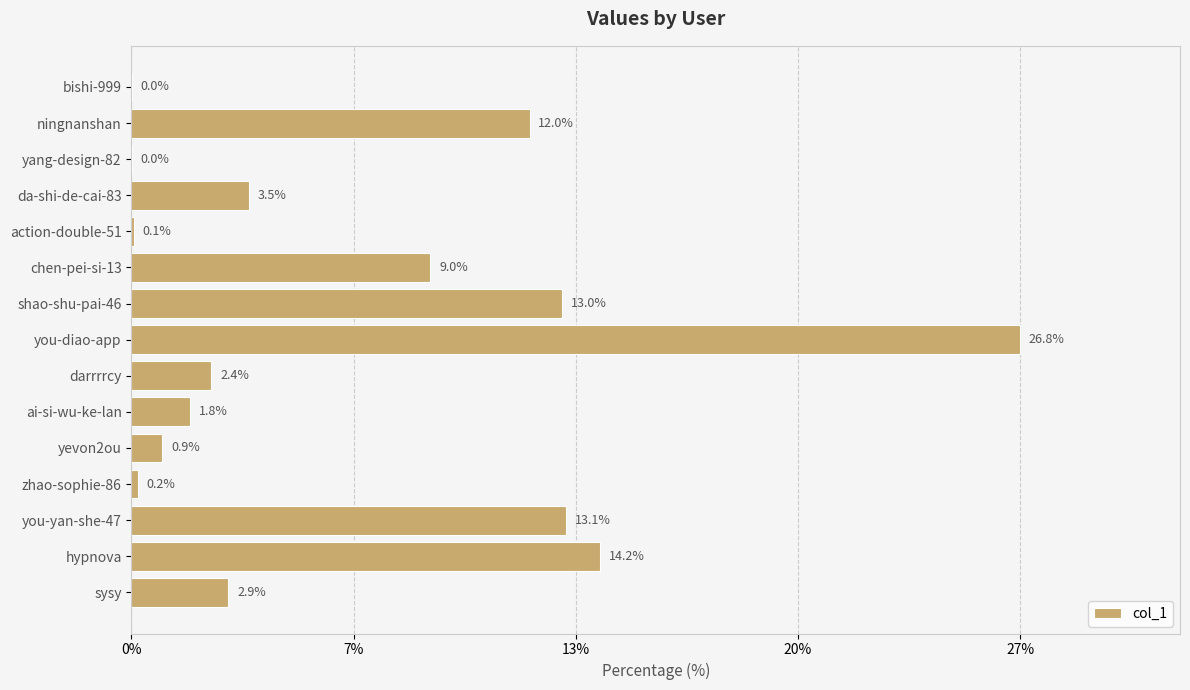

Are the bars horizontal?

Yes